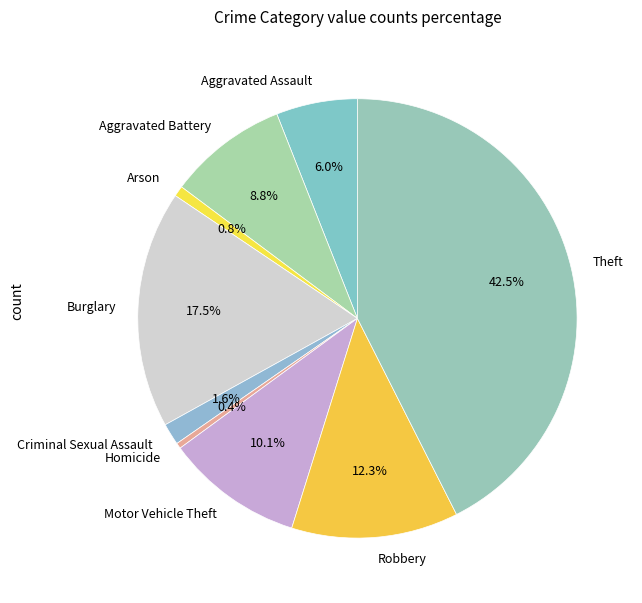

Which slice is the largest?

Theft